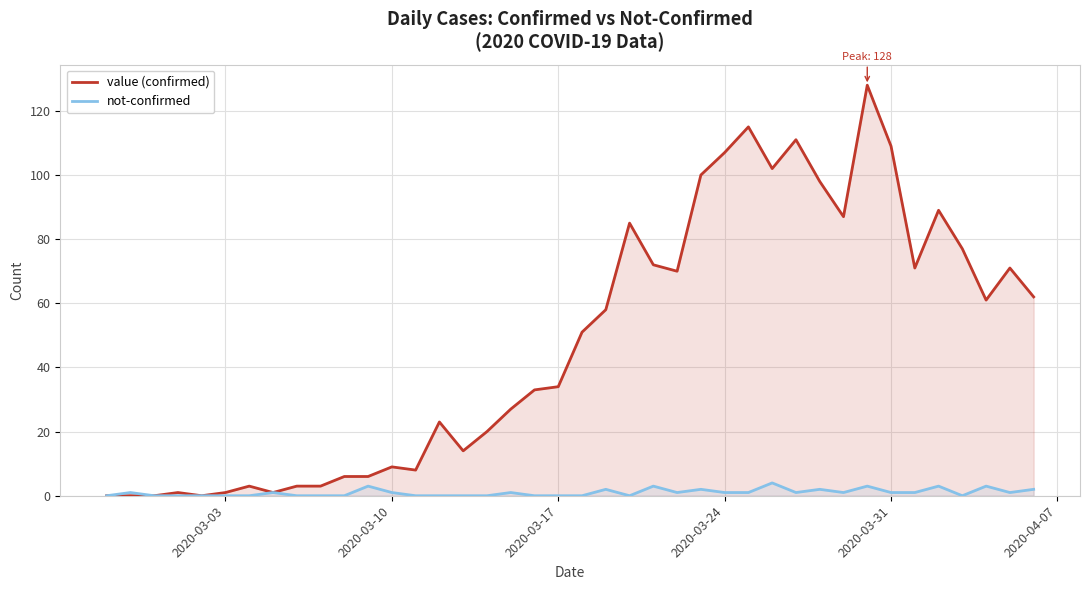

List the series in order of their peak value, highest first.

value (confirmed), not-confirmed